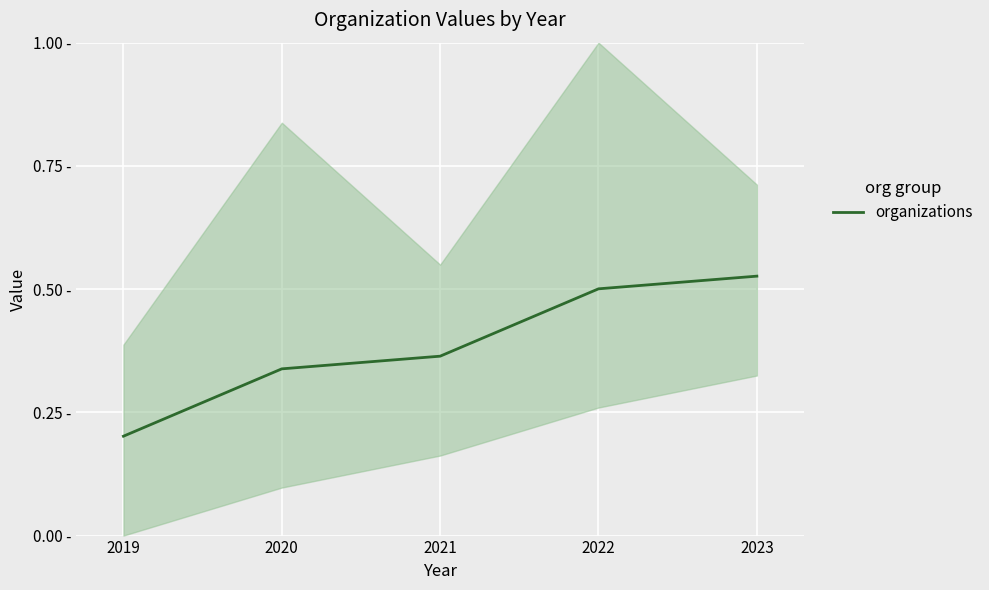

Rank the categories by value from lowest to highest.

2019, 2020, 2021, 2022, 2023